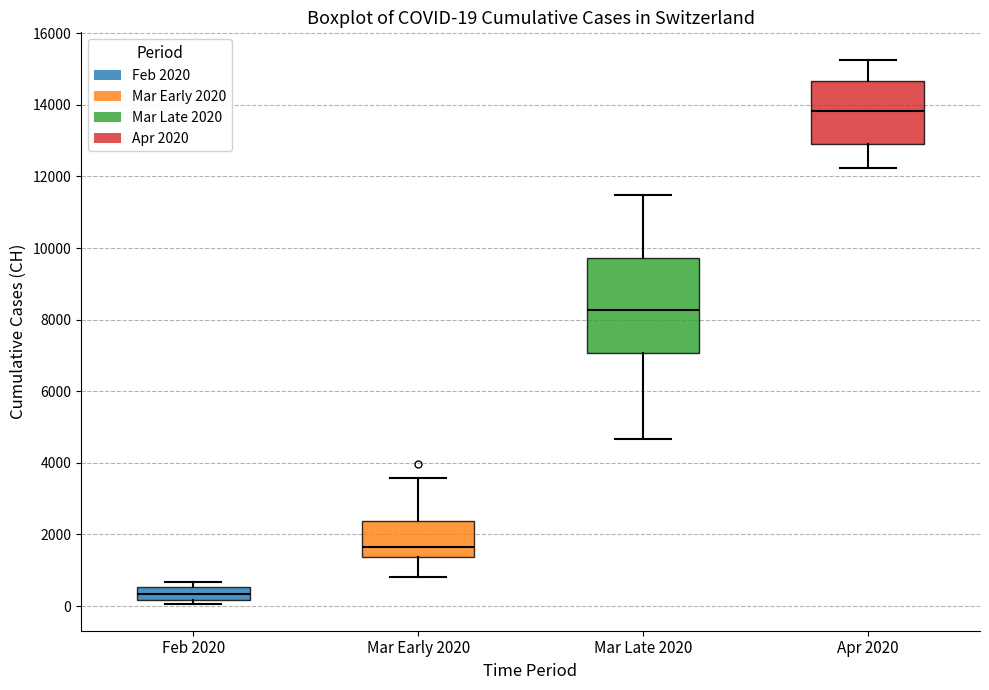

Comparing the boxes themselves (not the whiskers), which one is the tallest?

Mar Late 2020